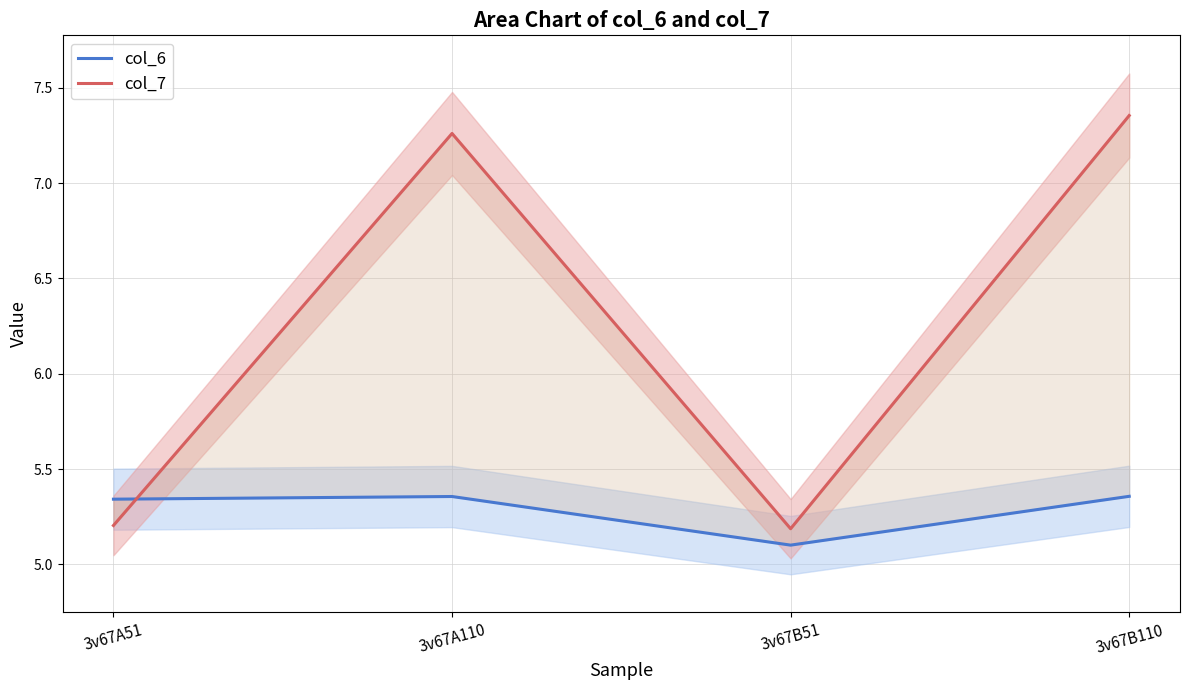

Rank the series by their average value, from highest to lowest.

col_7, col_6